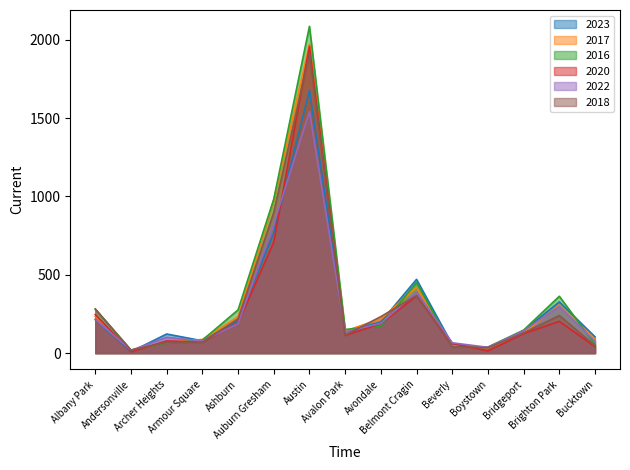

What is the minimum value shown in the chart?

8